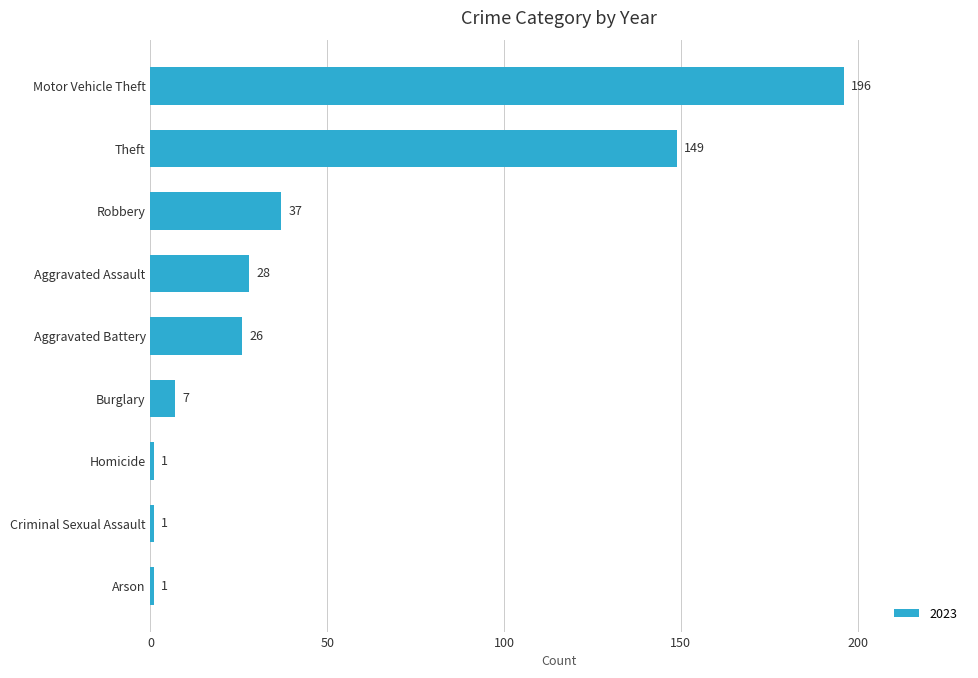

What is the approximate value at Aggravated Battery?

26